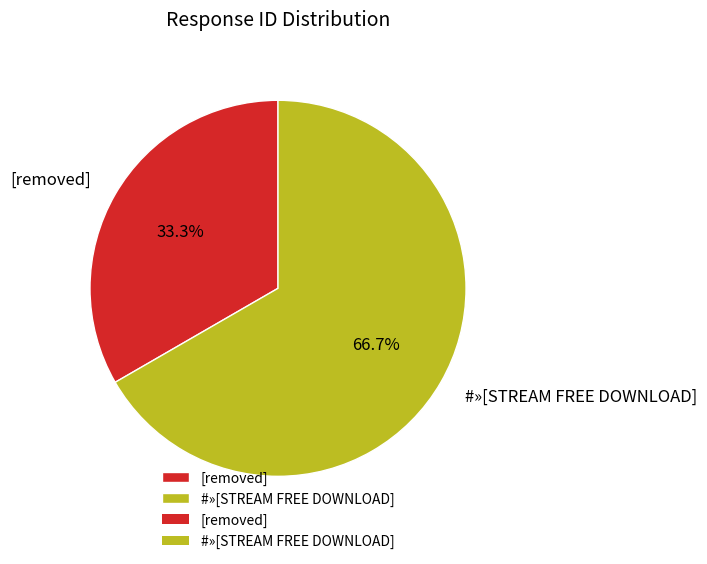

How many segments does this pie chart have?

2